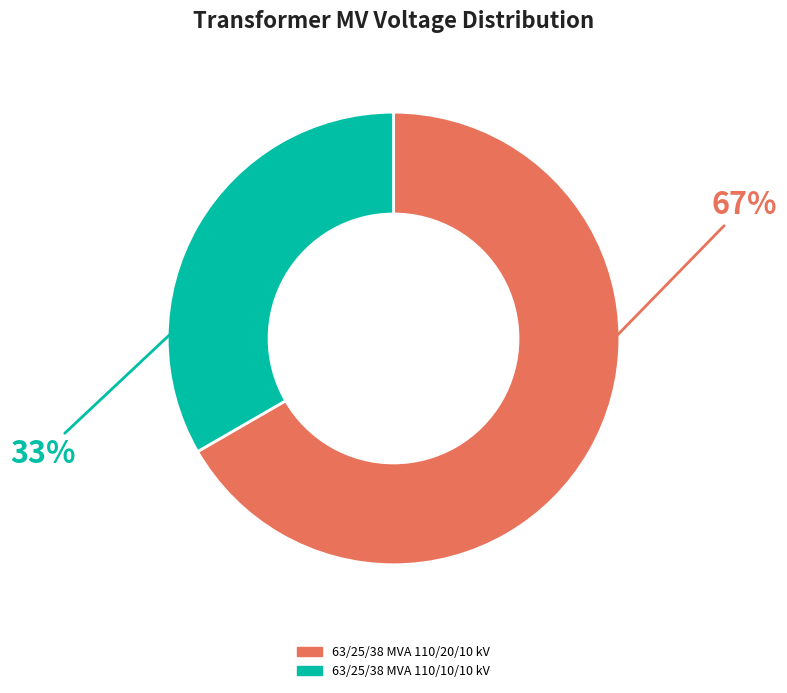

What percentage is the 63/25/38 MVA 110/20/10 kV slice, to the nearest percent?

67%